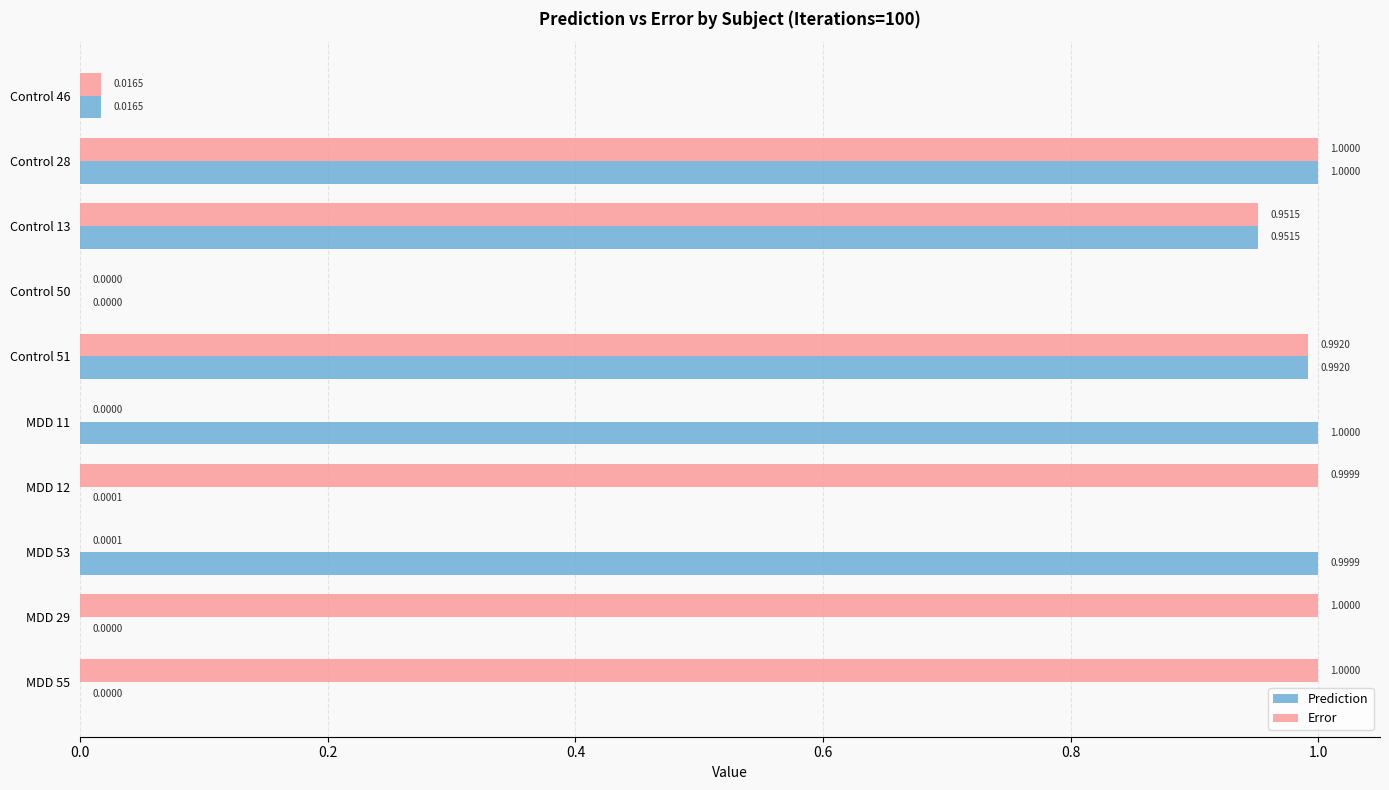

At which category is the sum across all series the highest?

Control 28